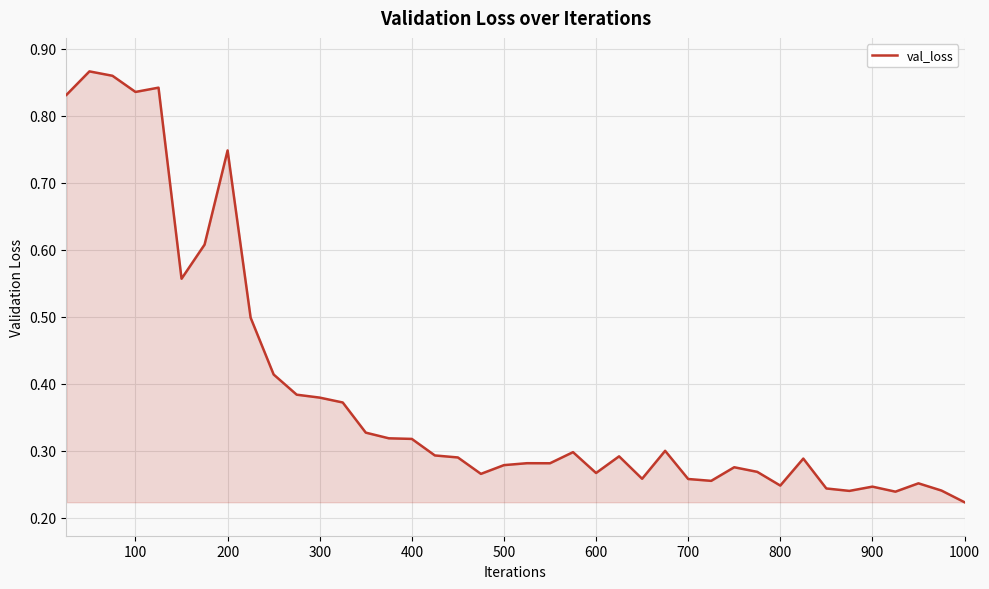

Reading right to left, transcribe all the data shown in this chart.

0.2	0.2	0.3	0.2	0.2	0.2	0.2	0.3	0.2	0.3	0.3	0.3	0.3	0.3	0.3	0.3	0.3	0.3	0.3	0.3	0.3	0.3	0.3	0.3	0.3	0.3	0.3	0.4	0.4	0.4	0.4	0.5	0.7	0.6	0.6	0.8	0.8	0.9	0.9	0.8